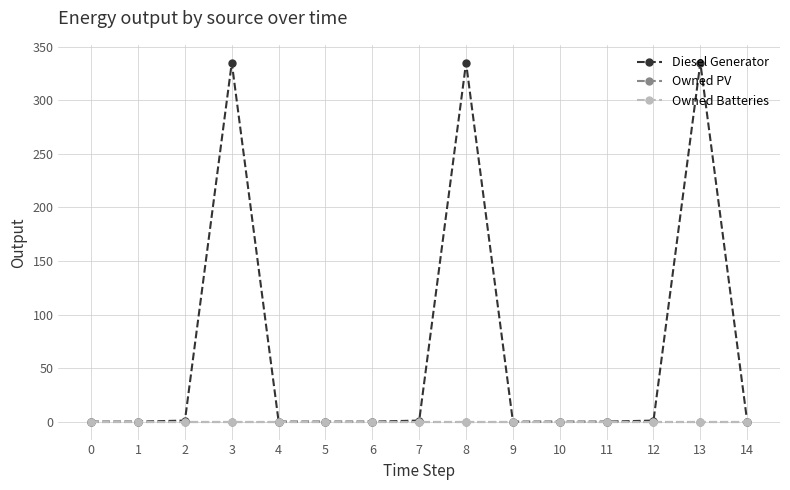

Does the chart display data point markers on the line(s)?

Yes